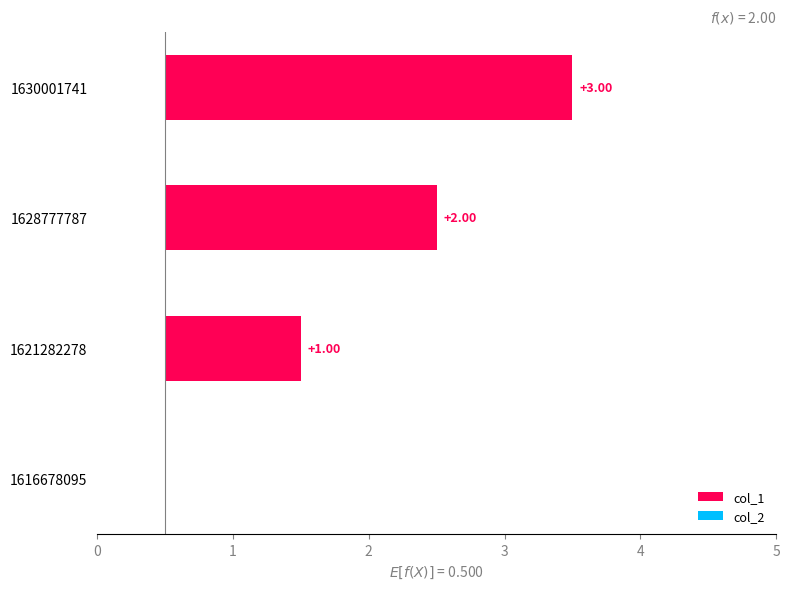

Between 1 and 2, which series saw the biggest shift?

col_1